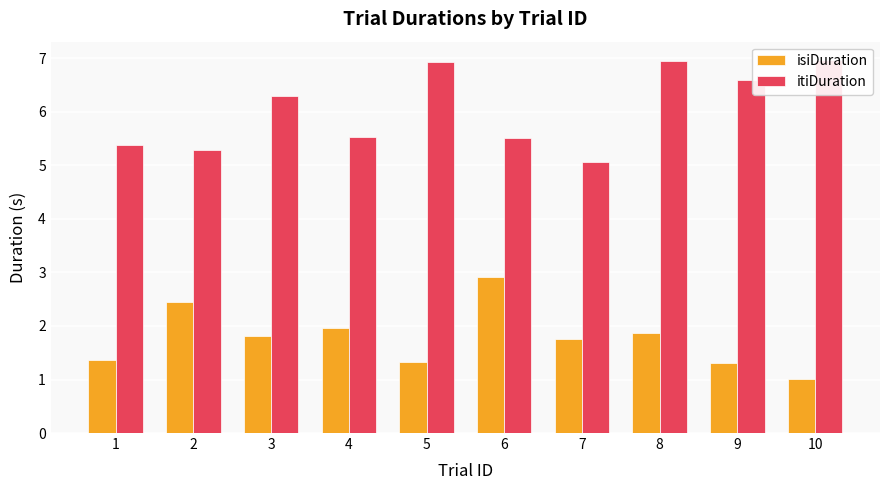

At how many categories does at least one series exceed 5?

10